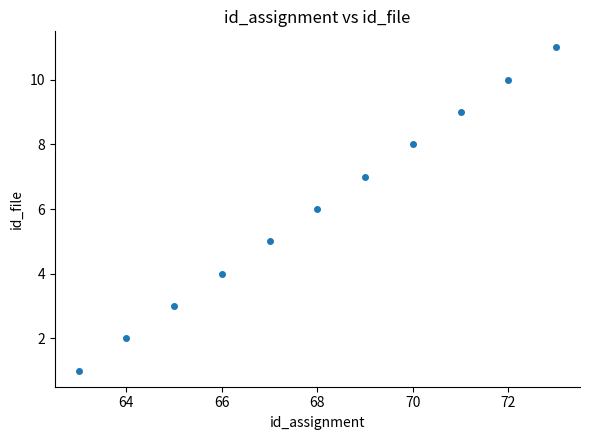

What is the average Y value?

6